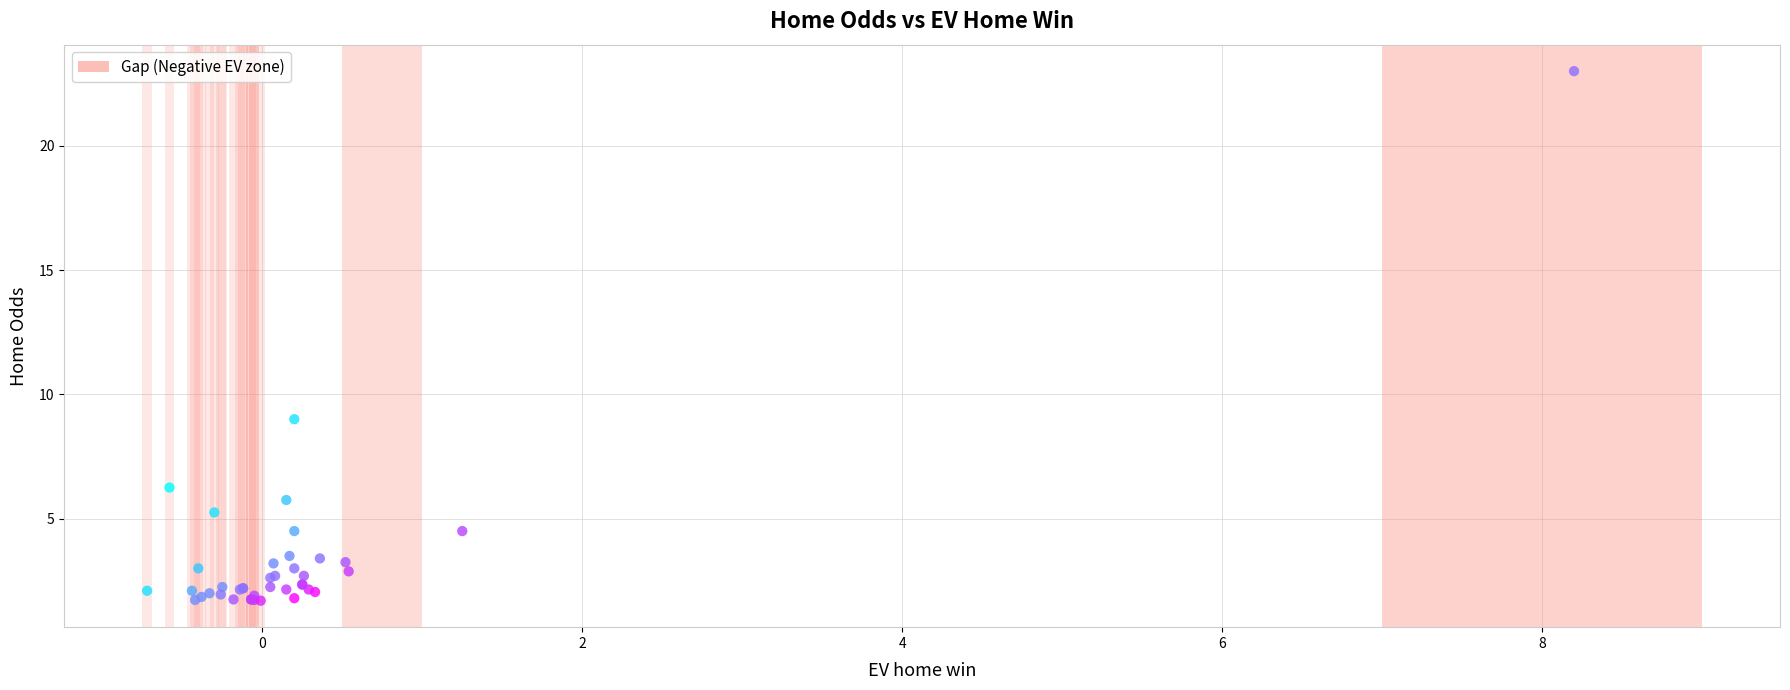

What Y value in the scatter plot is closest to 12?

9.0